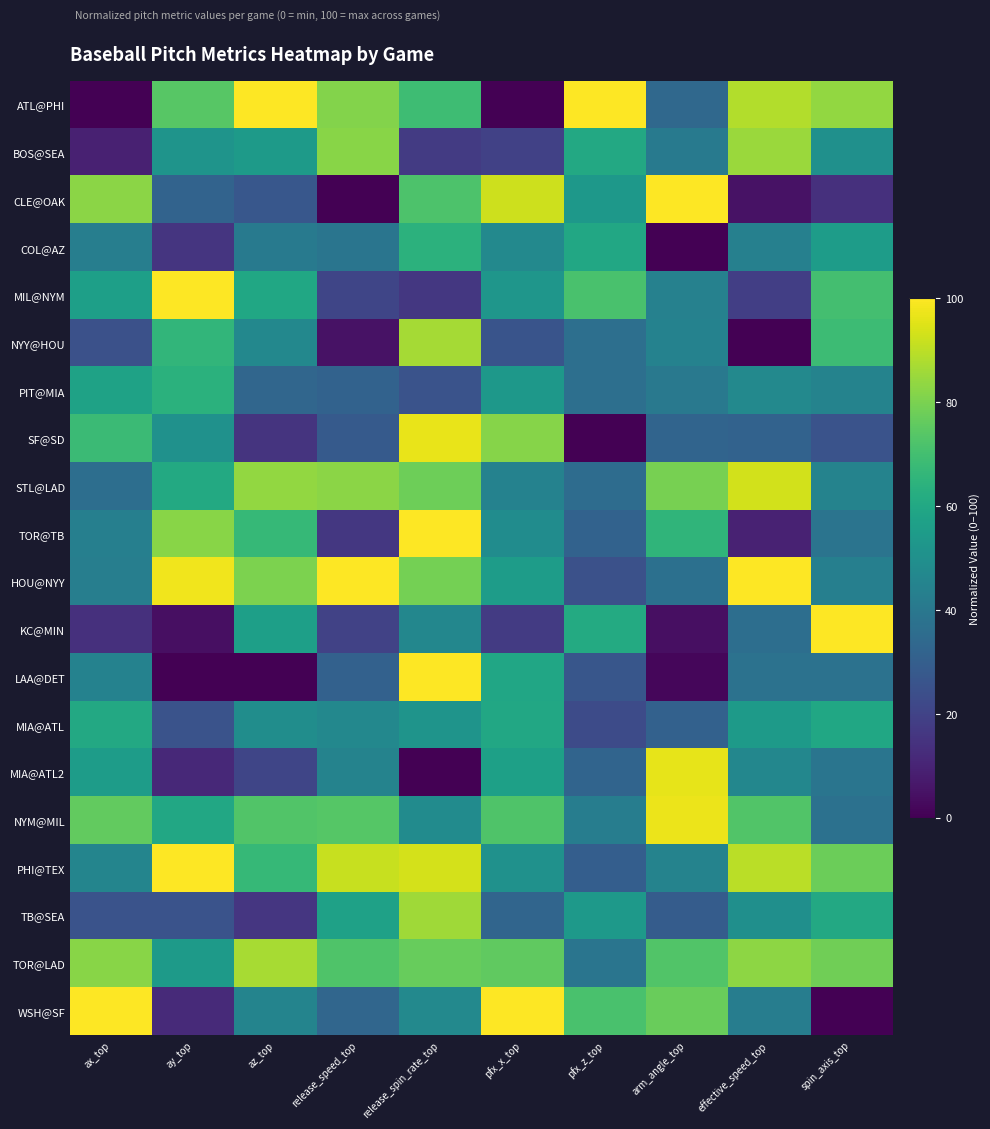

Count the number of data series in this chart.

20